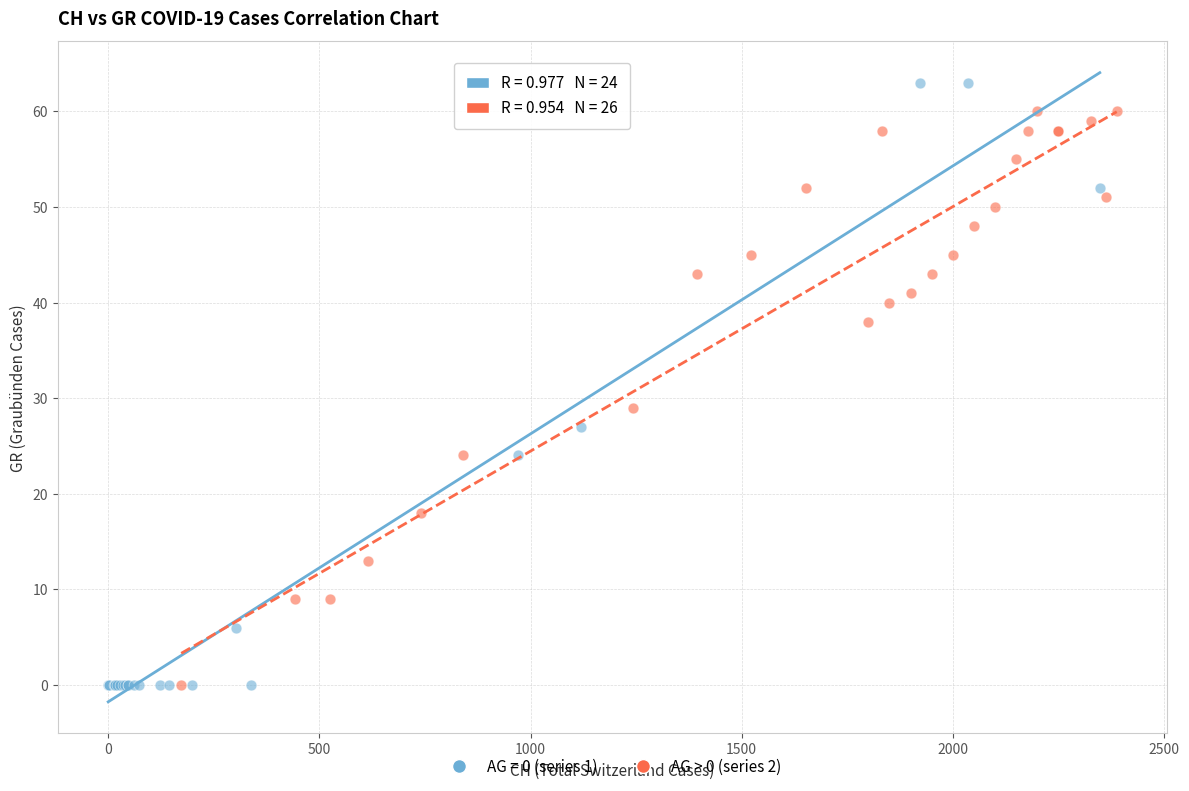

Which series has the largest Y range (max minus min)?

AG = 0 (series 1)